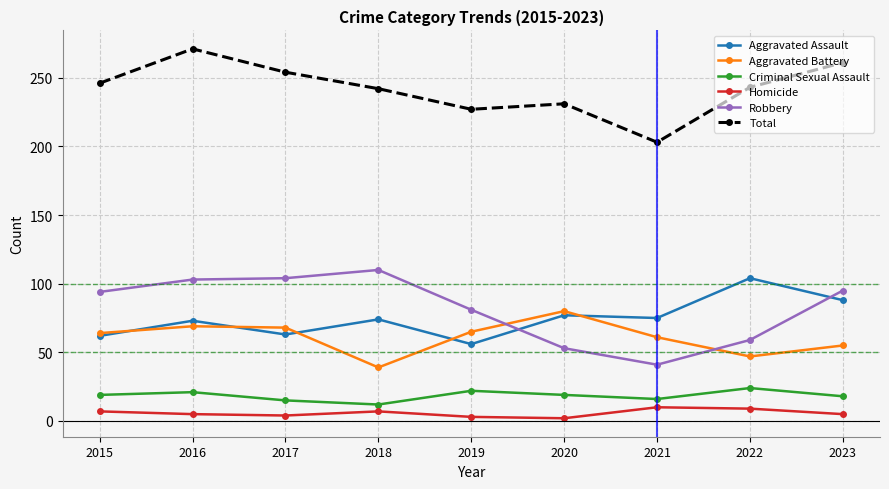

The Homicide series shows 10 at 2021. True or false?

True